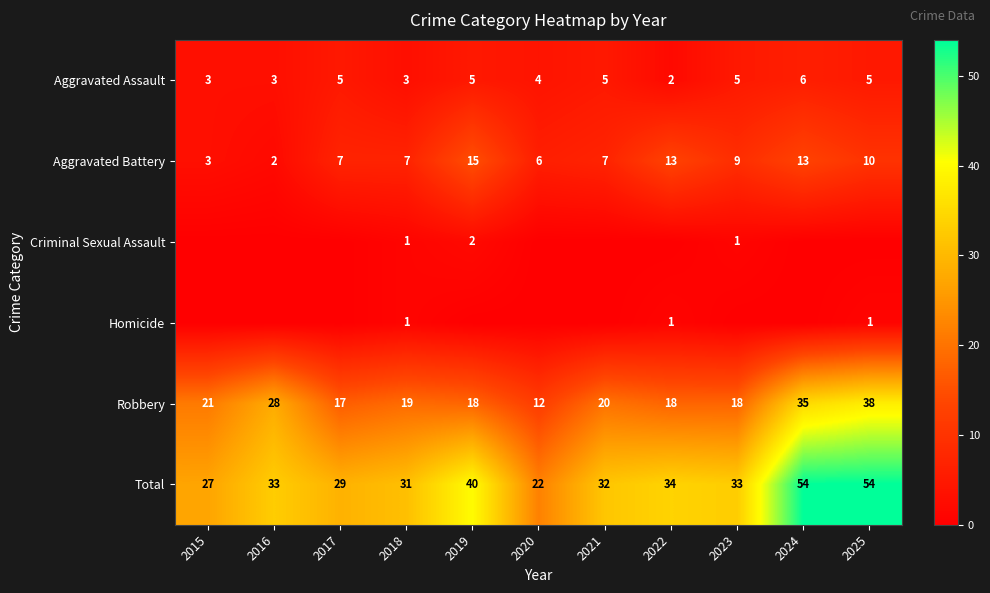

At which category does the chart reach its peak across all series?

2024